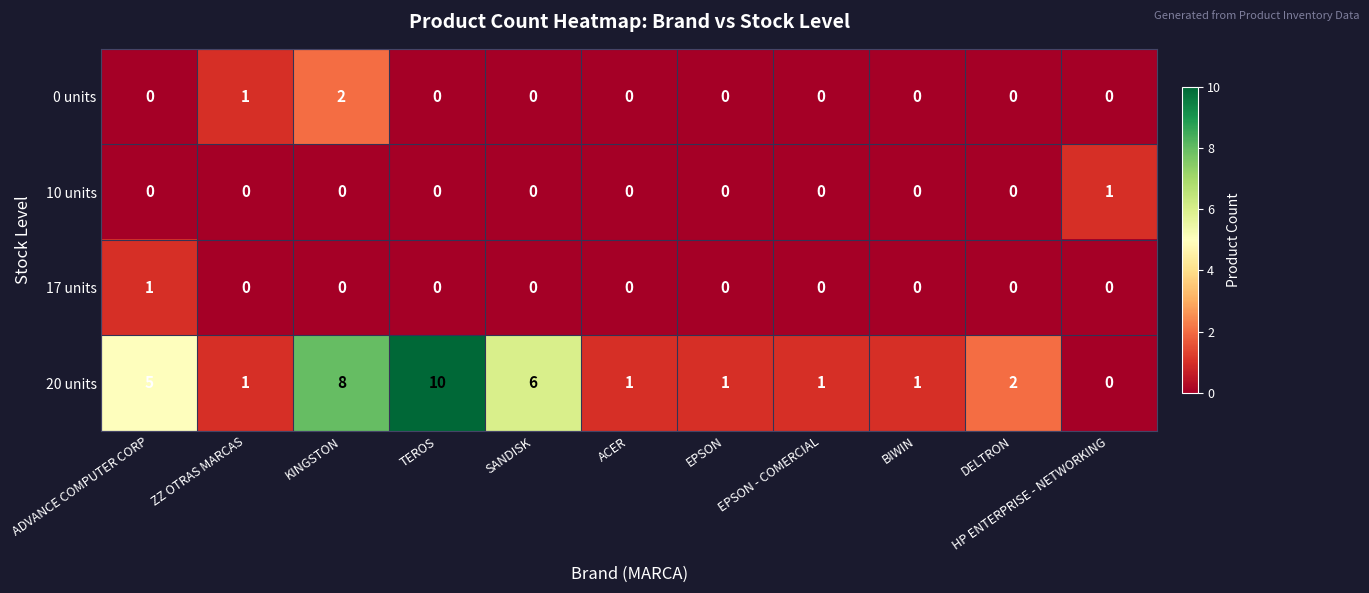

Which label corresponds to the largest value in the chart?

TEROS